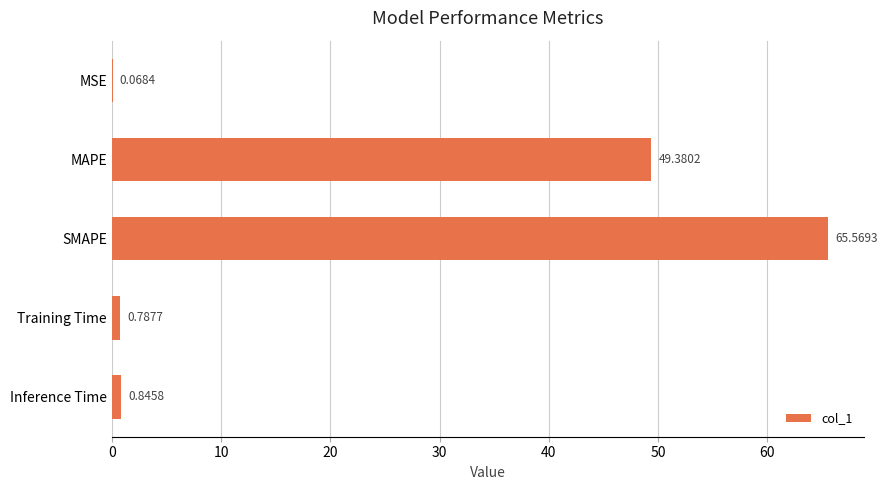

What is the sum of all values?

116.7